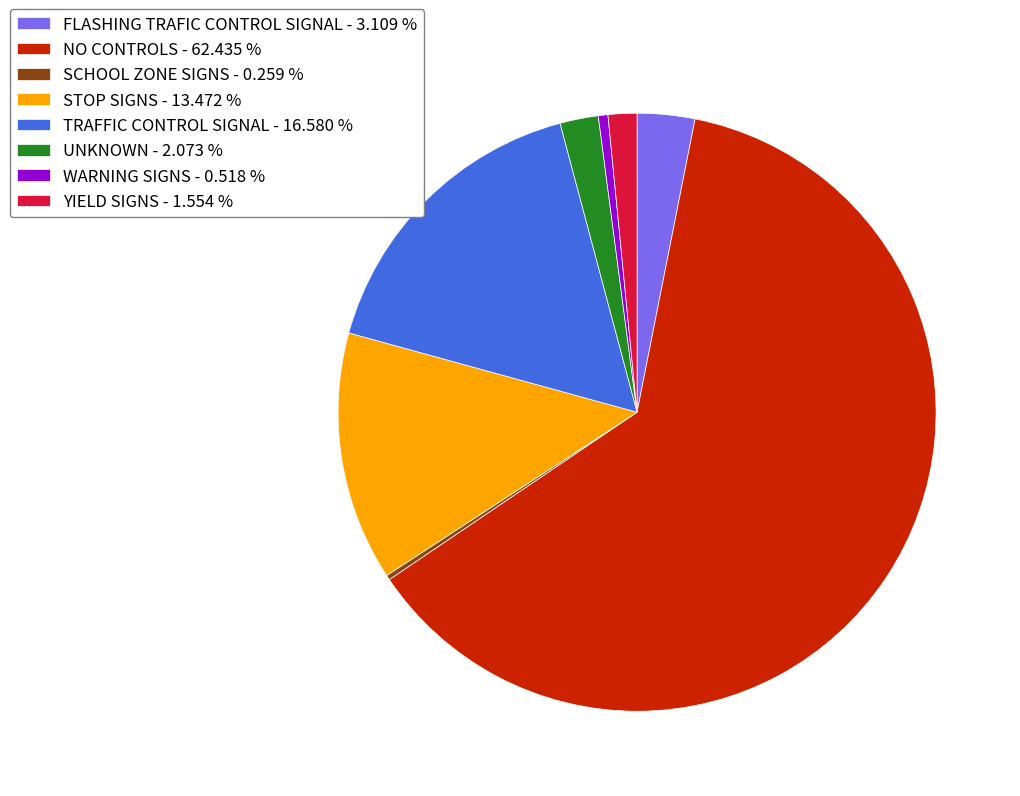

True or false: STOP SIGNS accounts for 4% of the total.

False